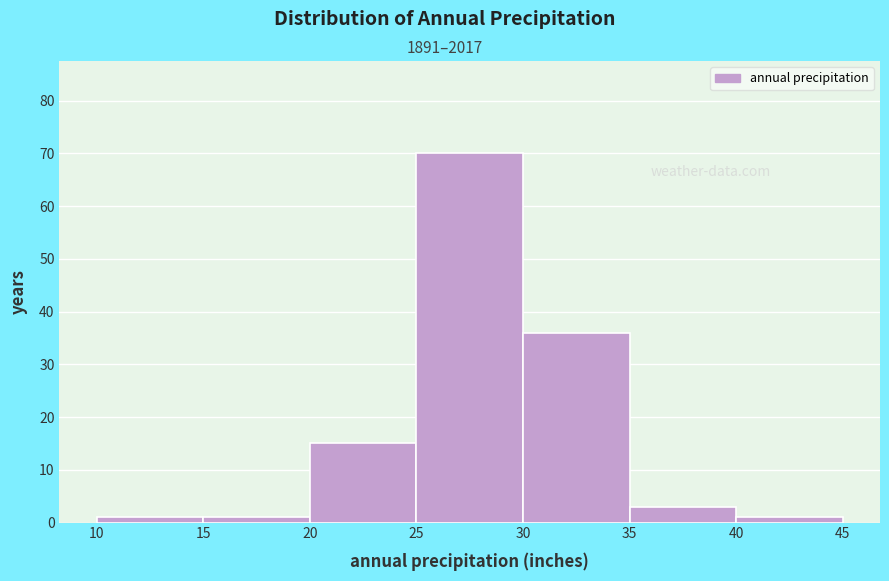

Which range on the x-axis has the tallest bar?

25 to 30